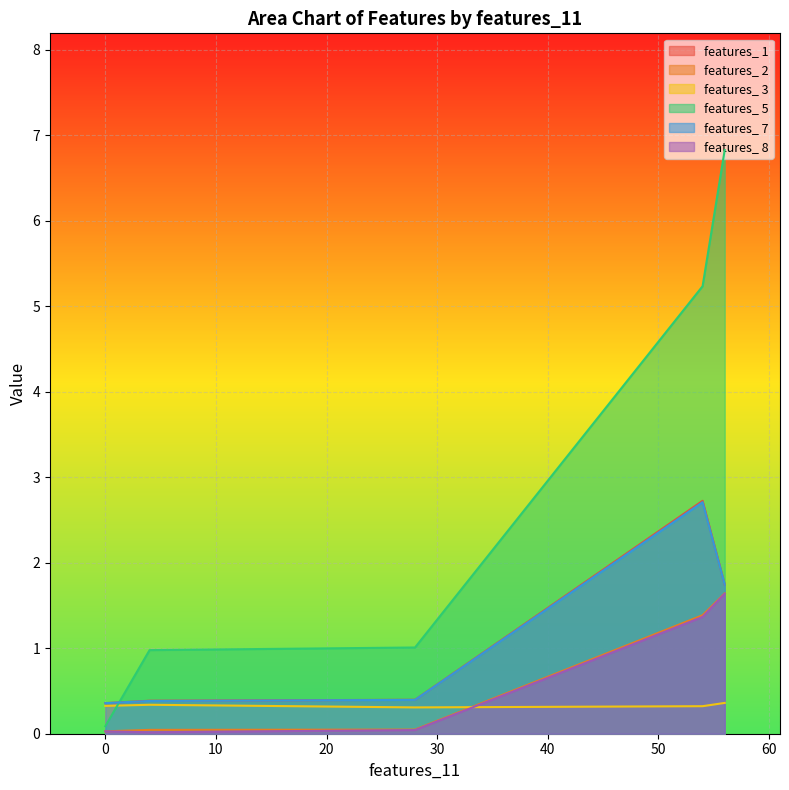

What are all the series names shown in the legend?

features_ 1, features_ 2, features_ 3, features_ 5, features_ 7, features_ 8